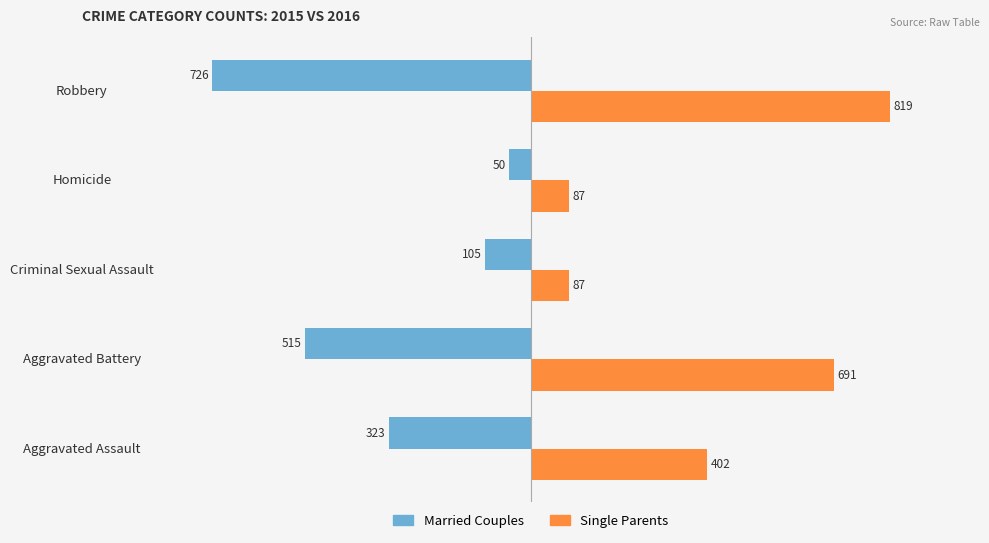

What is the minimum value for Single Parents?

87